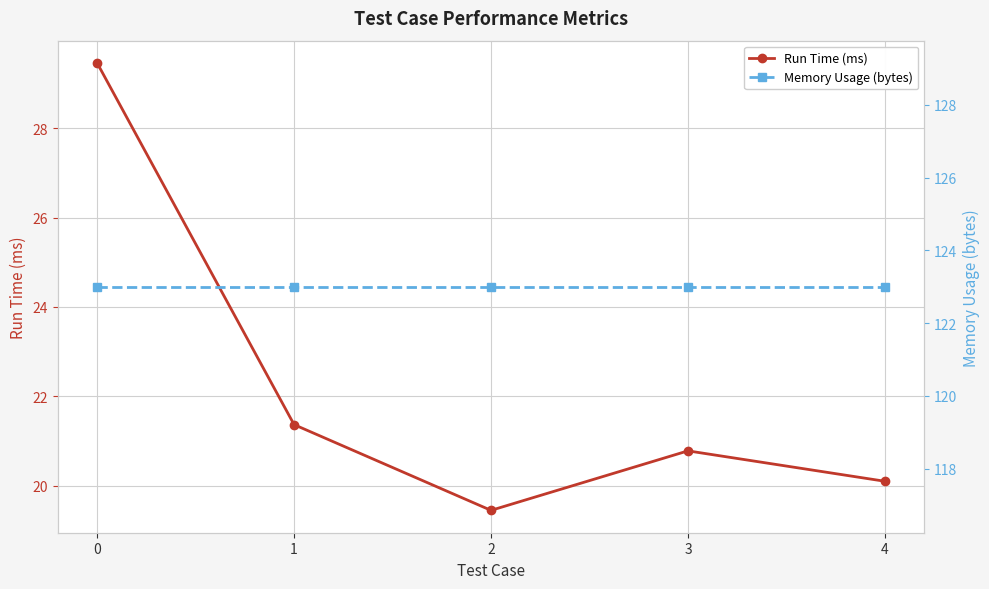

At 1, list the series in order from smallest to largest.

Run Time (ms), Memory Usage (bytes)